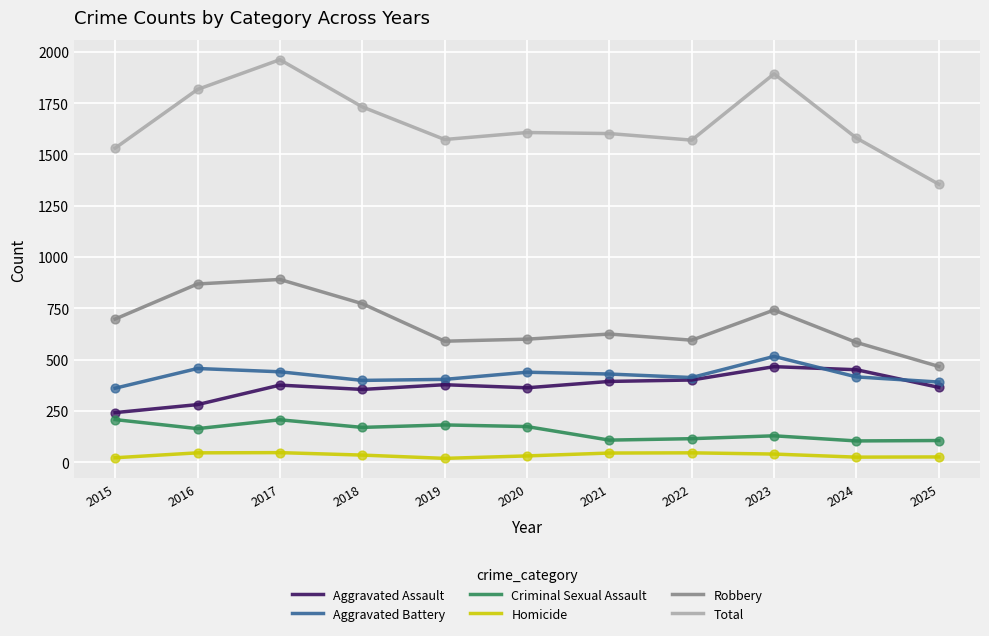

Which series has the largest total across all categories?

Total